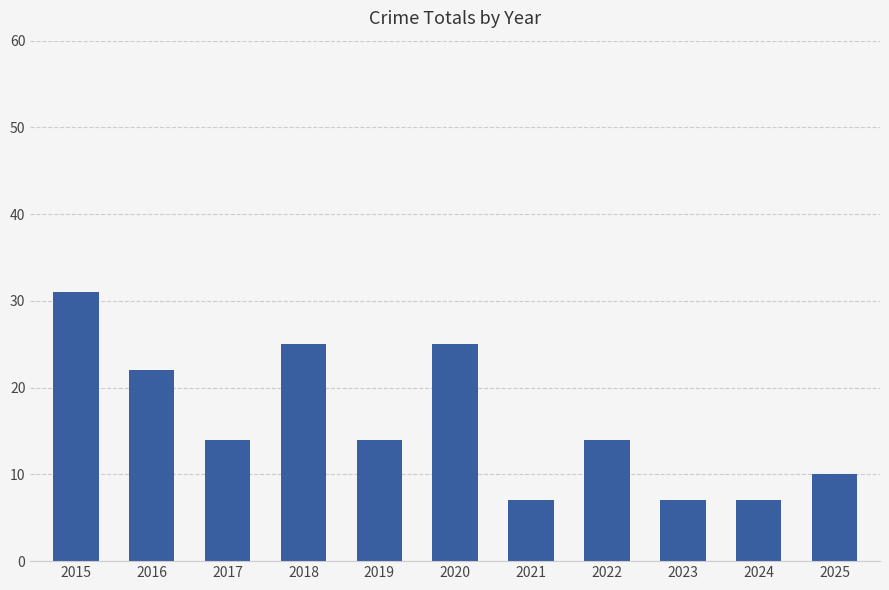

What is the ratio of the value at 2025 to the value at 2018?

0.4